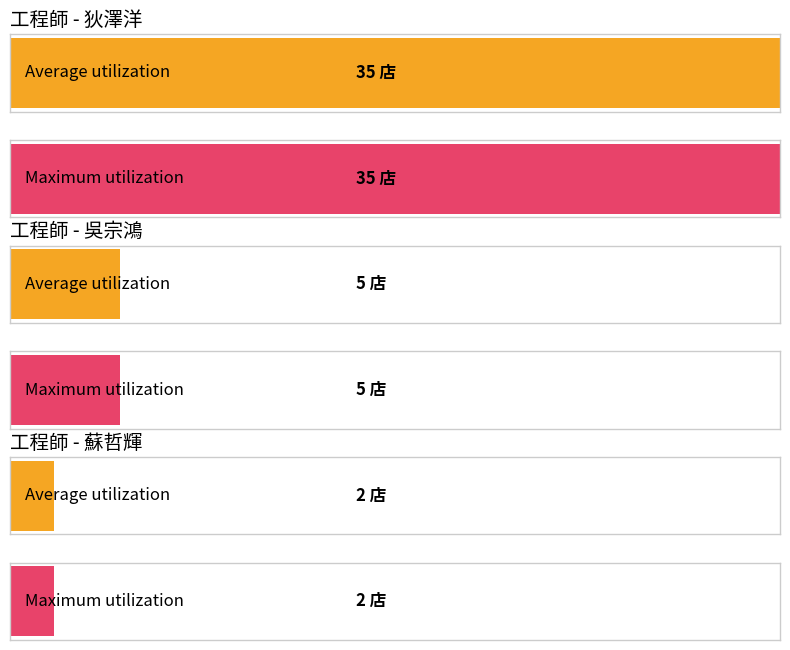

Does the chart contain any negative values?

No